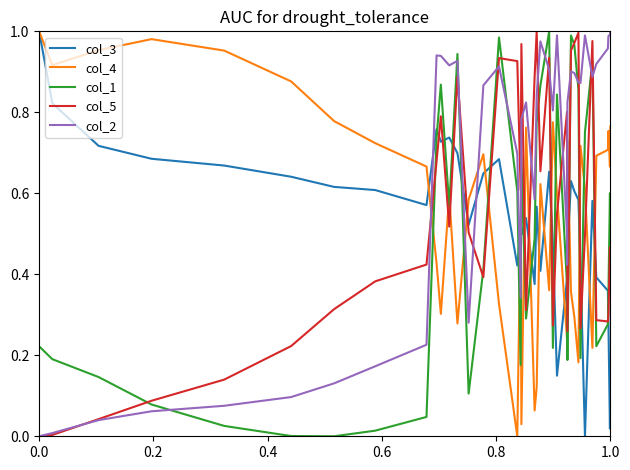

True or false: col_2 has a value of 0.1 at 0.4.

False